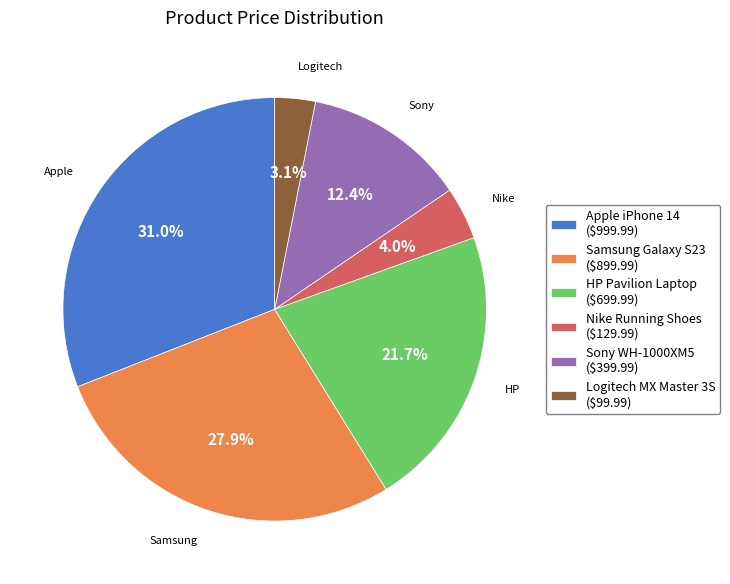

To the nearest percent, what is the average slice percentage?

17%